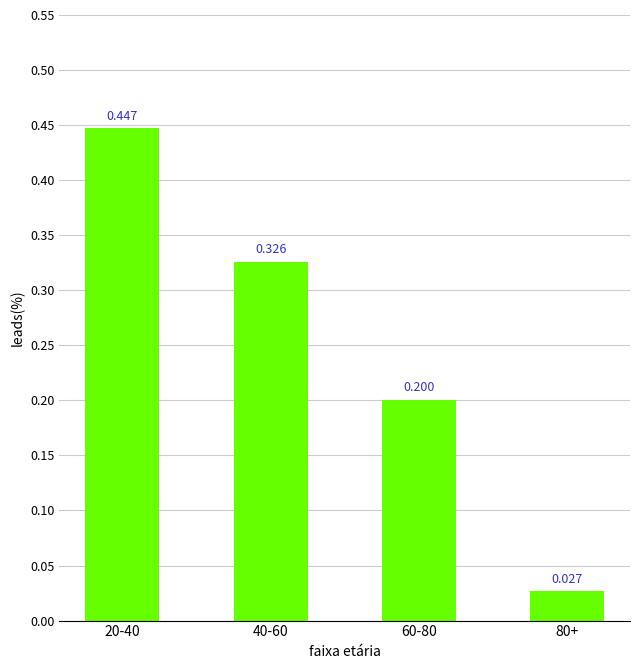

How many bars are there in total?

4